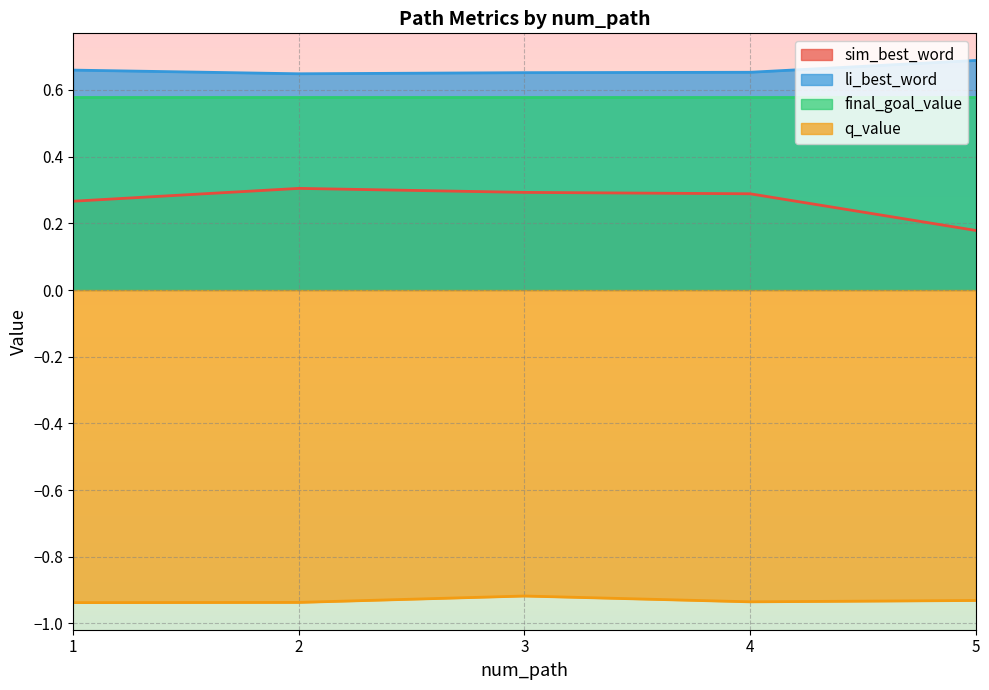

What is the difference between the highest and lowest values at 3?

1.6